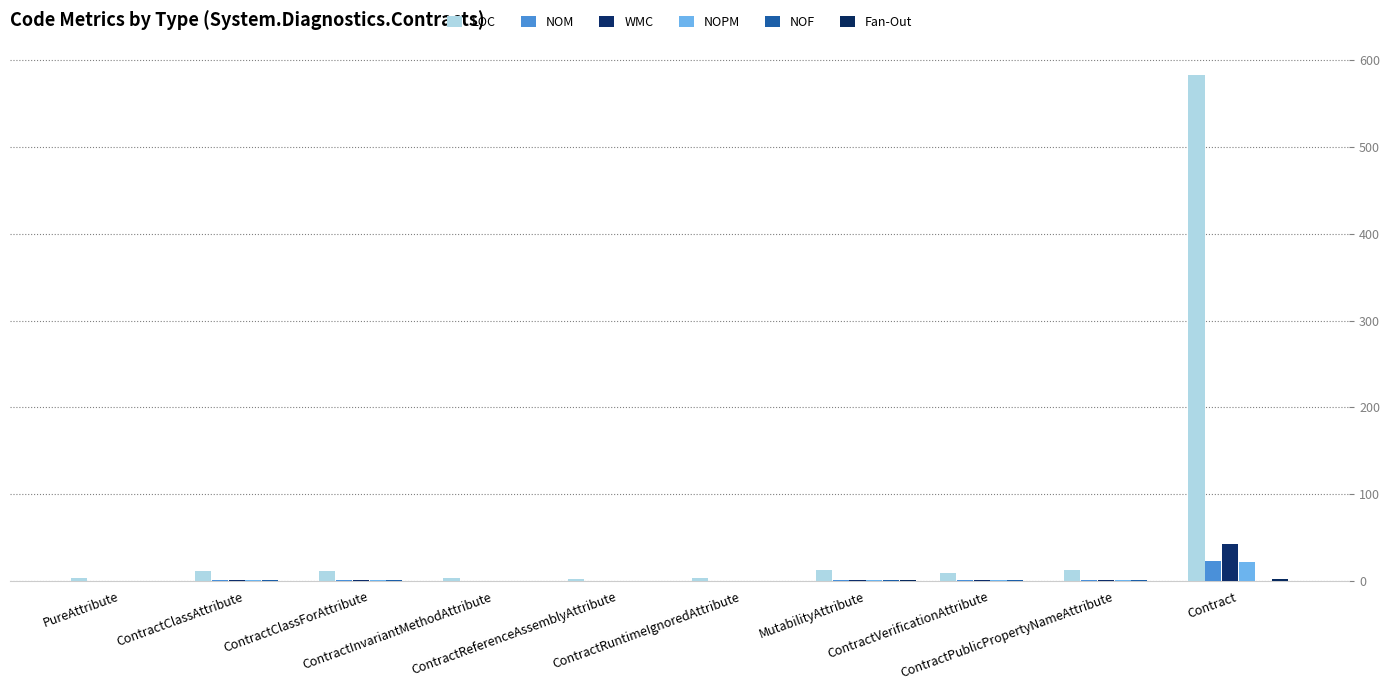

At which label does NOPM first exceed 1?

Contract